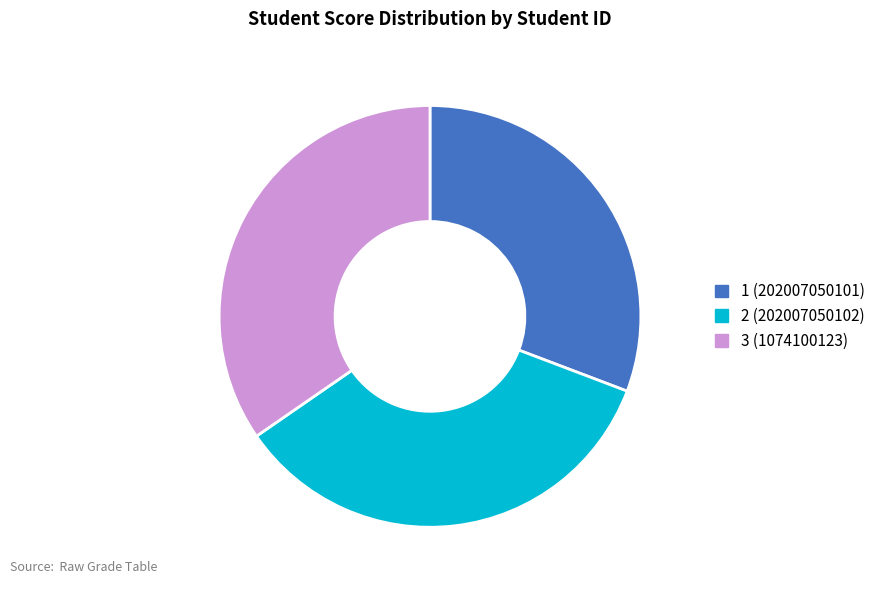

Which slice is the smallest?

1 (202007050101)